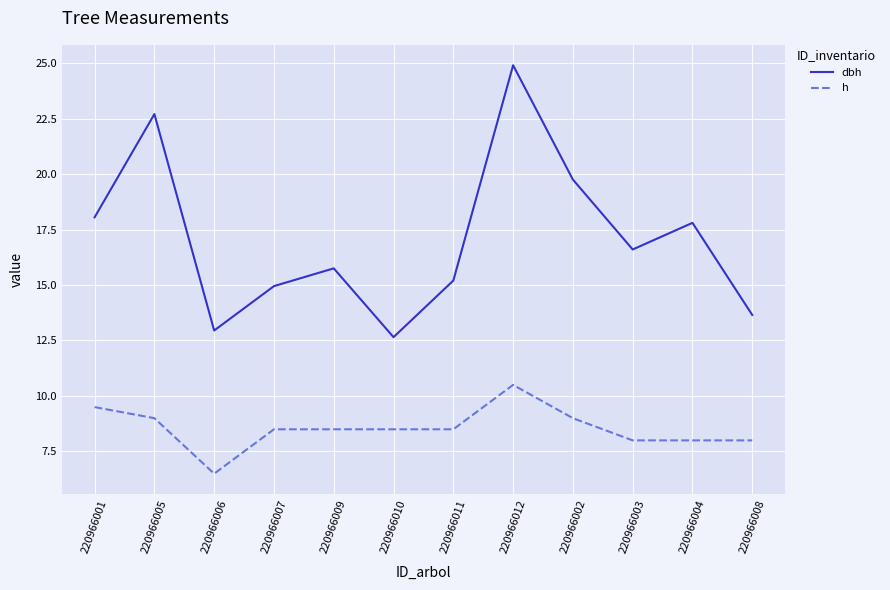

Rank the series by their average value, from highest to lowest.

dbh, h